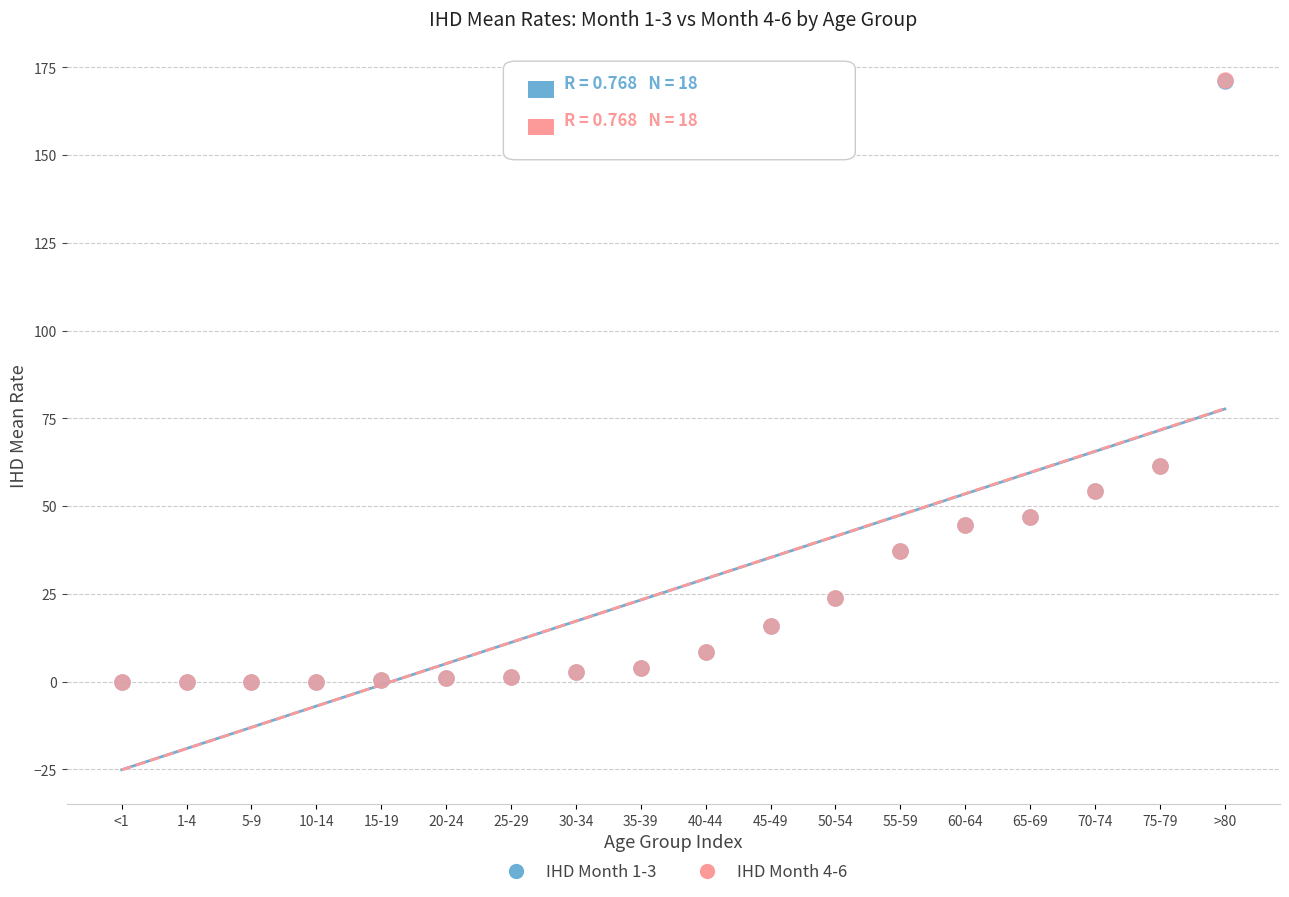

Which series has the largest Y range (max minus min)?

IHD Month 4-6